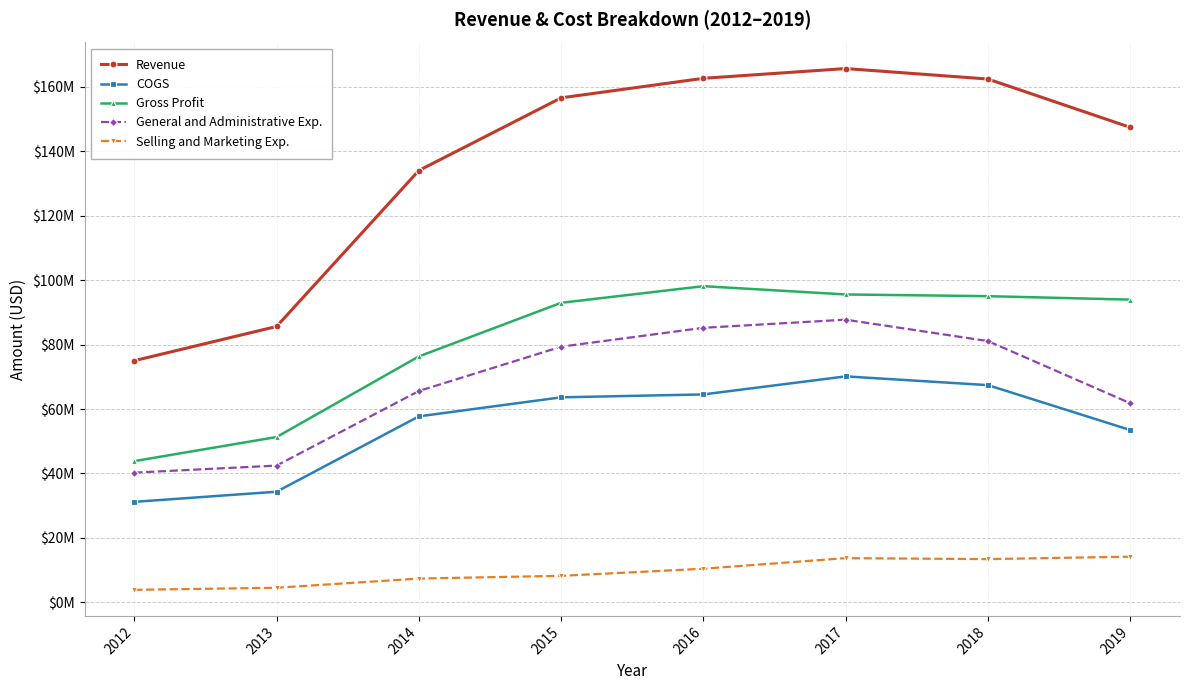

Is the value of General and Administrative Exp. at 2018 greater than the value of COGS at 2014?

Yes